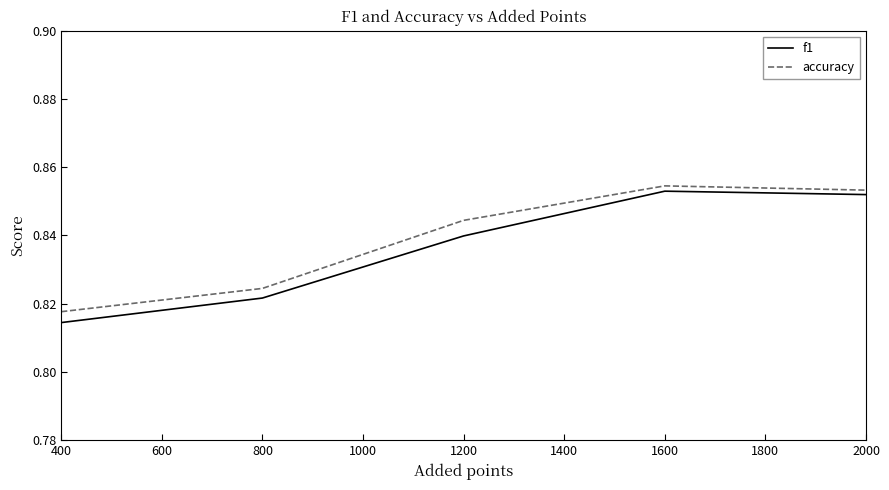

Rank the series by their maximum value, from highest to lowest.

accuracy, f1